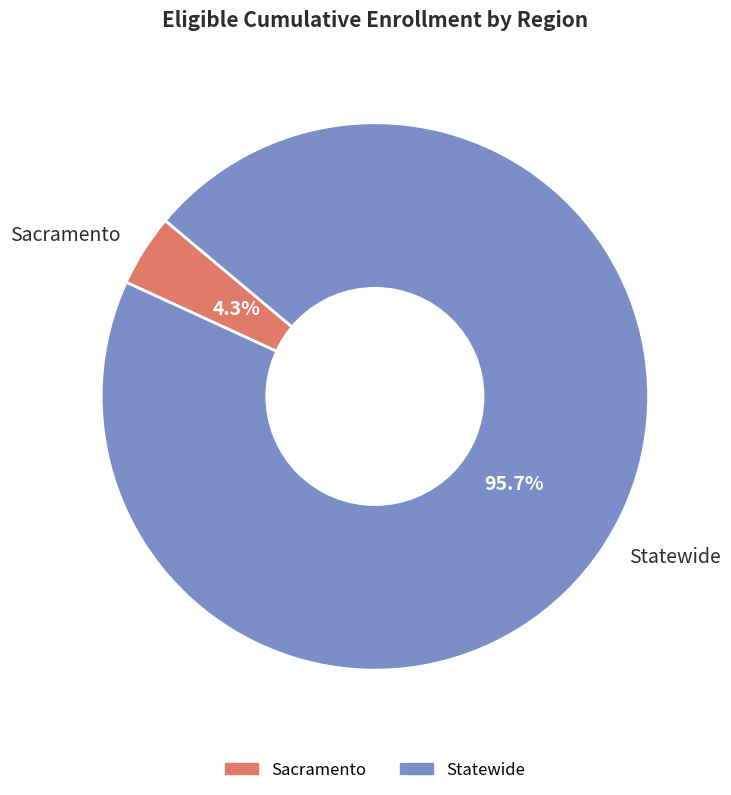

To the nearest percent, what portion does Sacramento represent?

4%